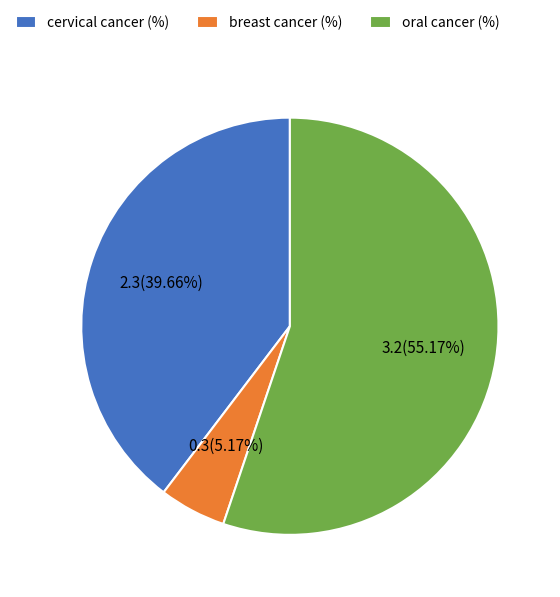

Rank the categories by value from lowest to highest.

breast cancer (%), cervical cancer (%), oral cancer (%)